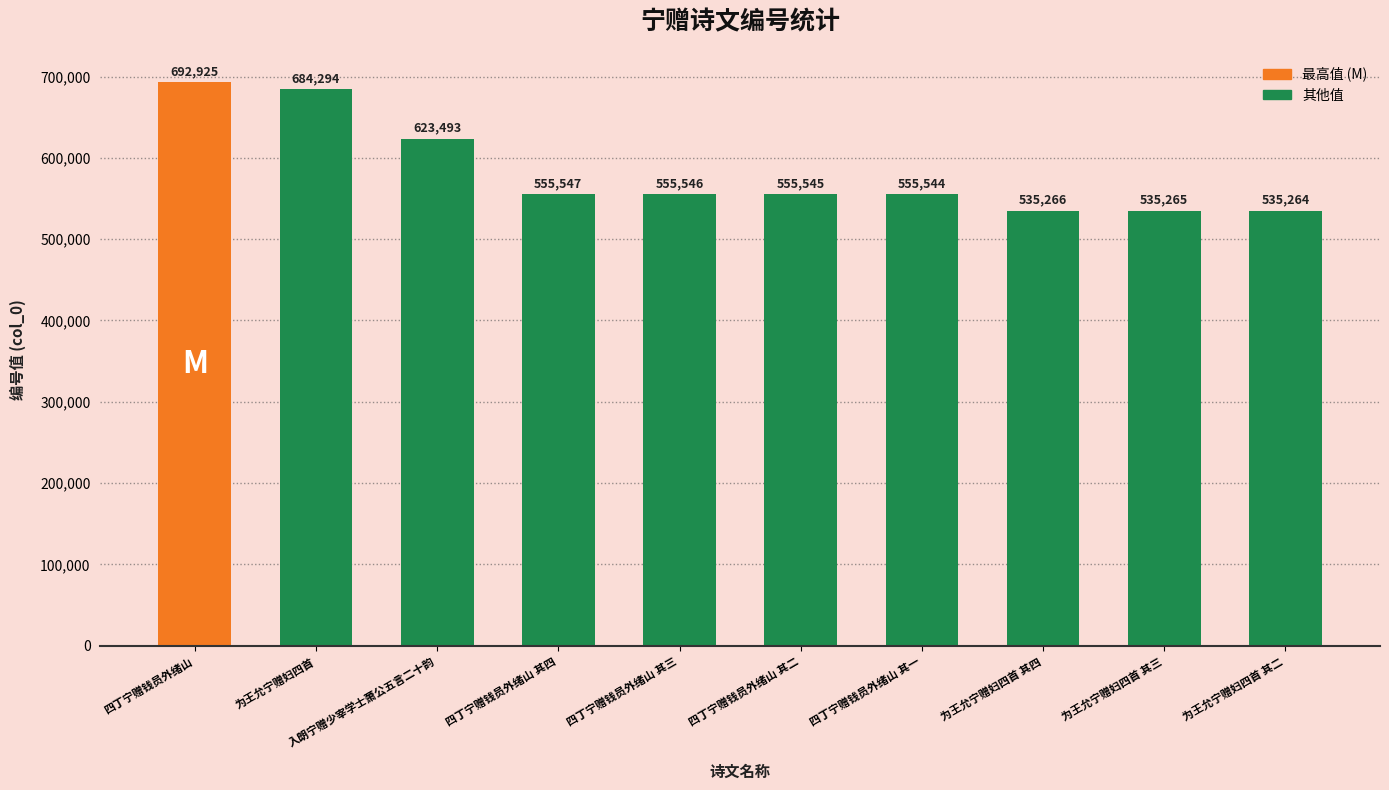

Where is the data nearest to the value 614094?

入朗宁赠少宰学士萧公五言二十韵